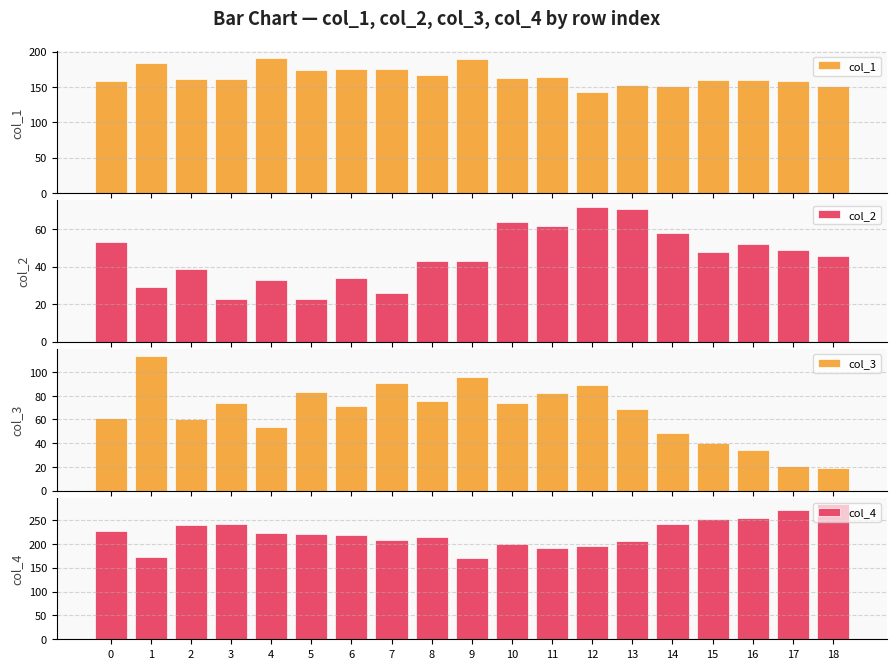

At 7, list the series in order from largest to smallest.

col_4, col_1, col_3, col_2